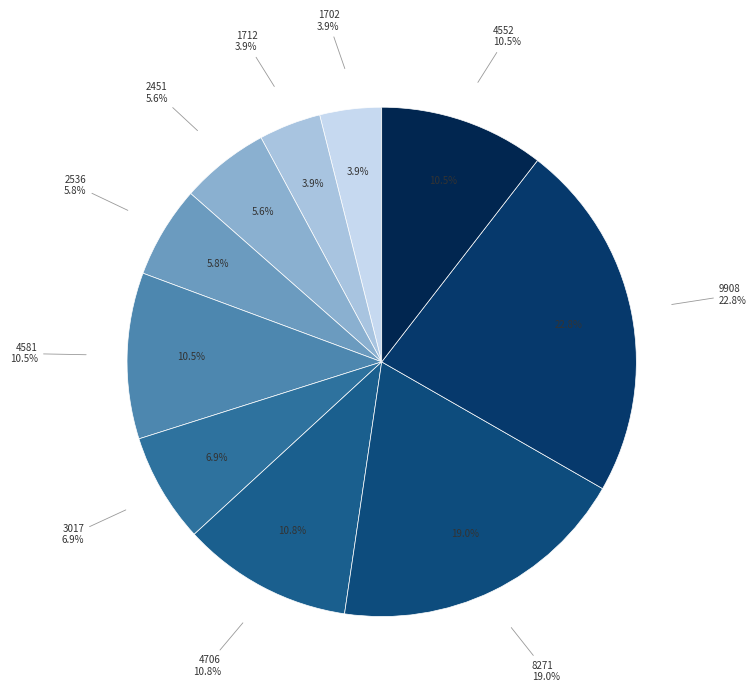

How many segments does this pie chart have?

10